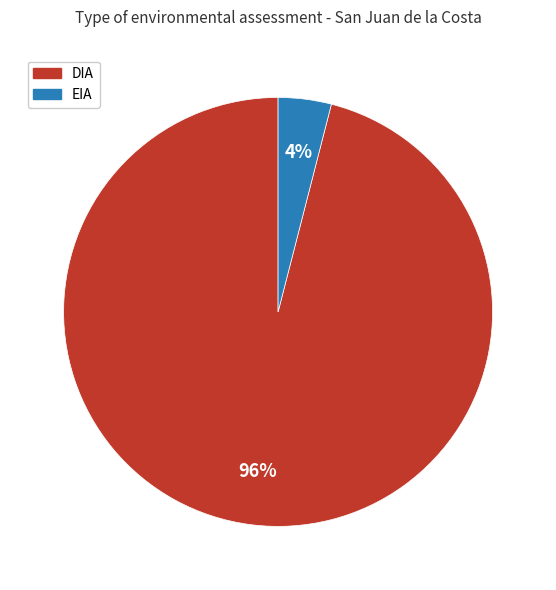

Is there any slice that represents more than half of the pie?

Yes